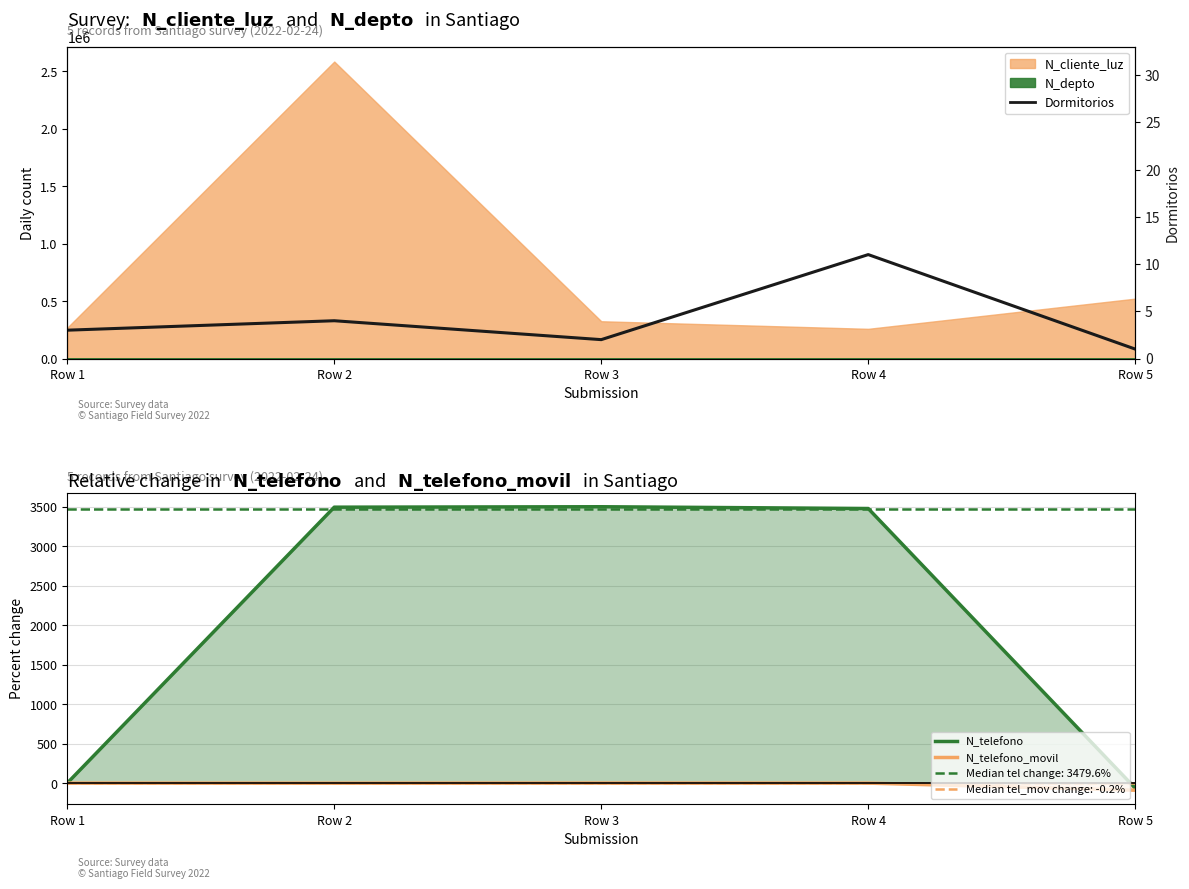

Between Row 5 and Row 2, which is larger?

Row 2